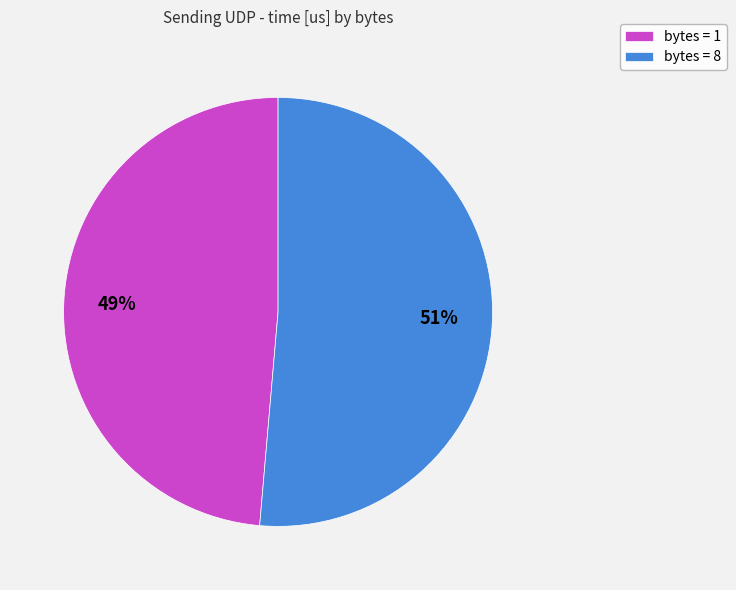

Which has a higher value, bytes = 8 or bytes = 1?

bytes = 8